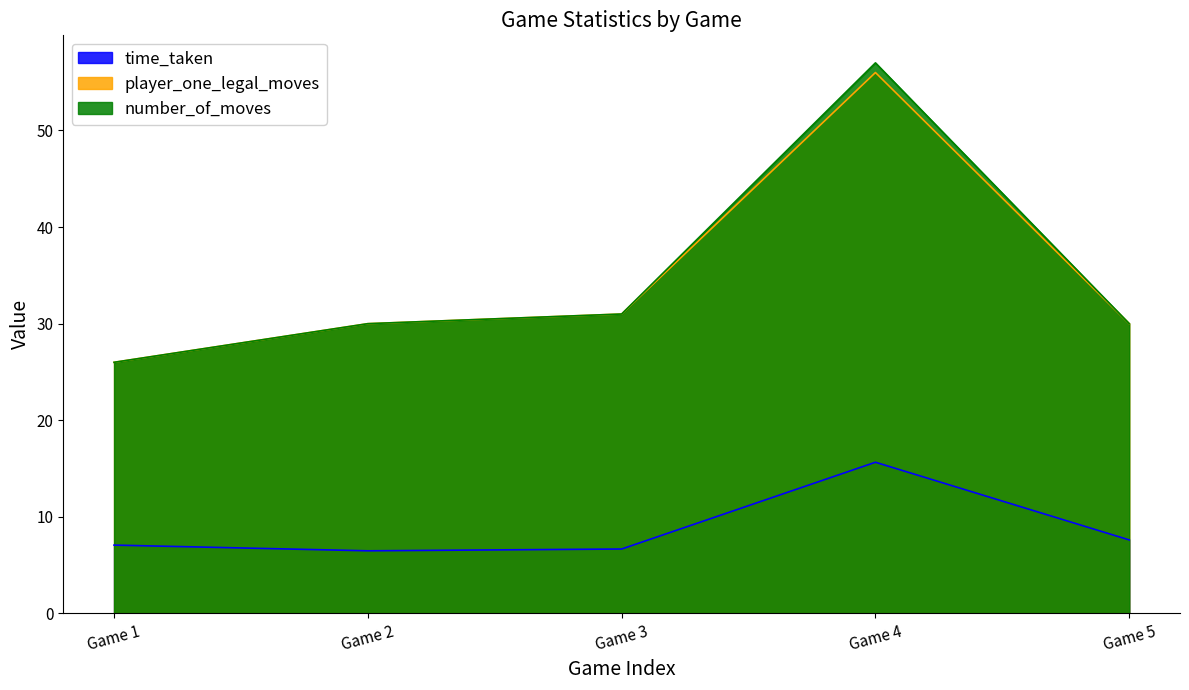

True or false: number_of_moves and time_taken intersect in this chart.

False